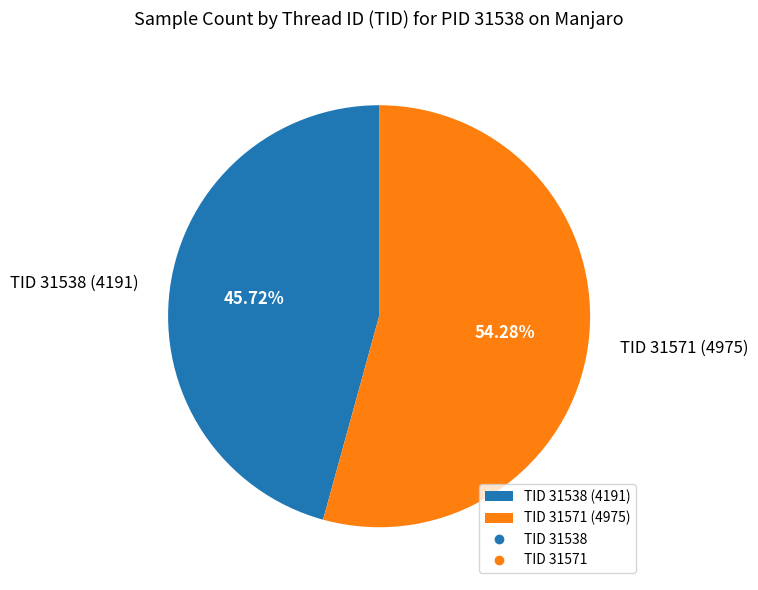

Do TID 31571 (4975) and TID 31538 (4191) together represent more than half of the pie?

Yes